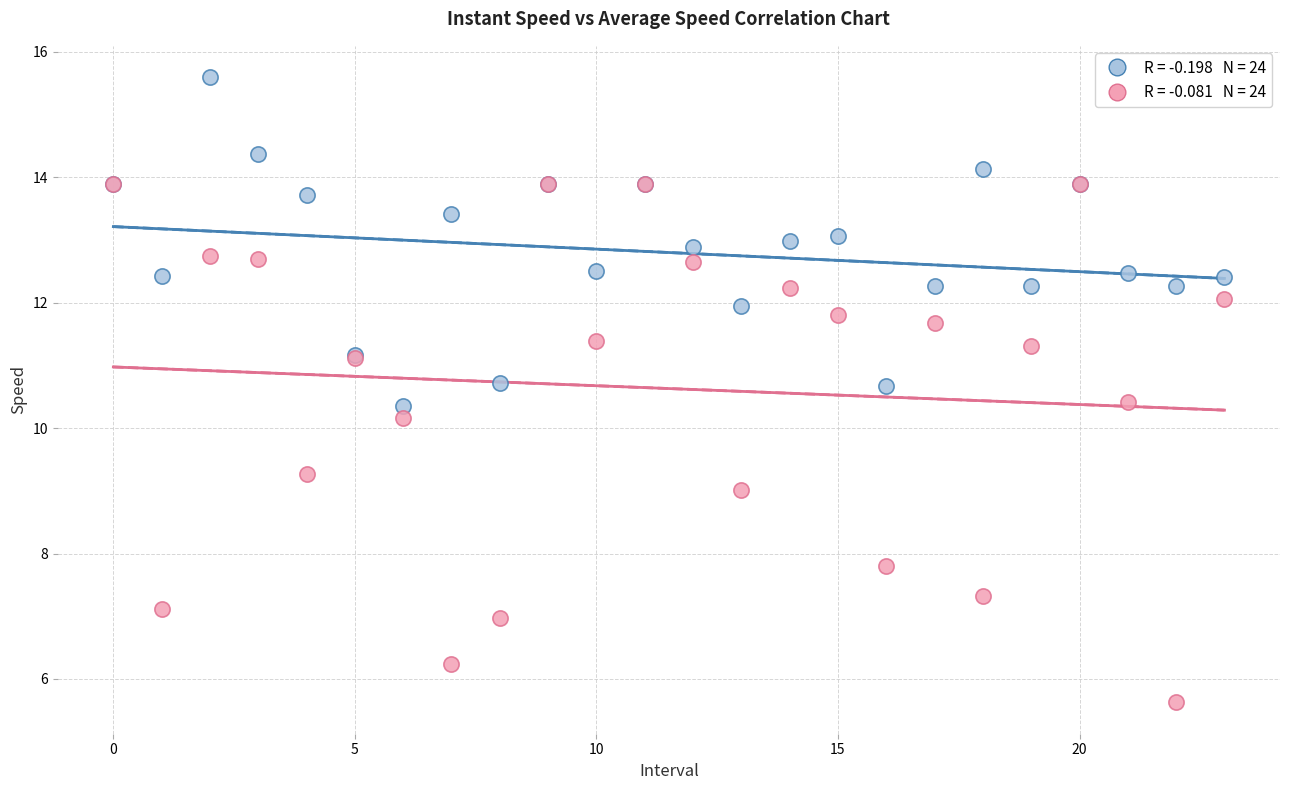

Across all series, what Y value is closest to 10?

10.2